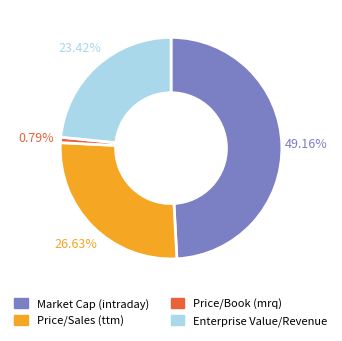

Between Price/Book (mrq) and Enterprise Value/Revenue, which is larger?

Enterprise Value/Revenue